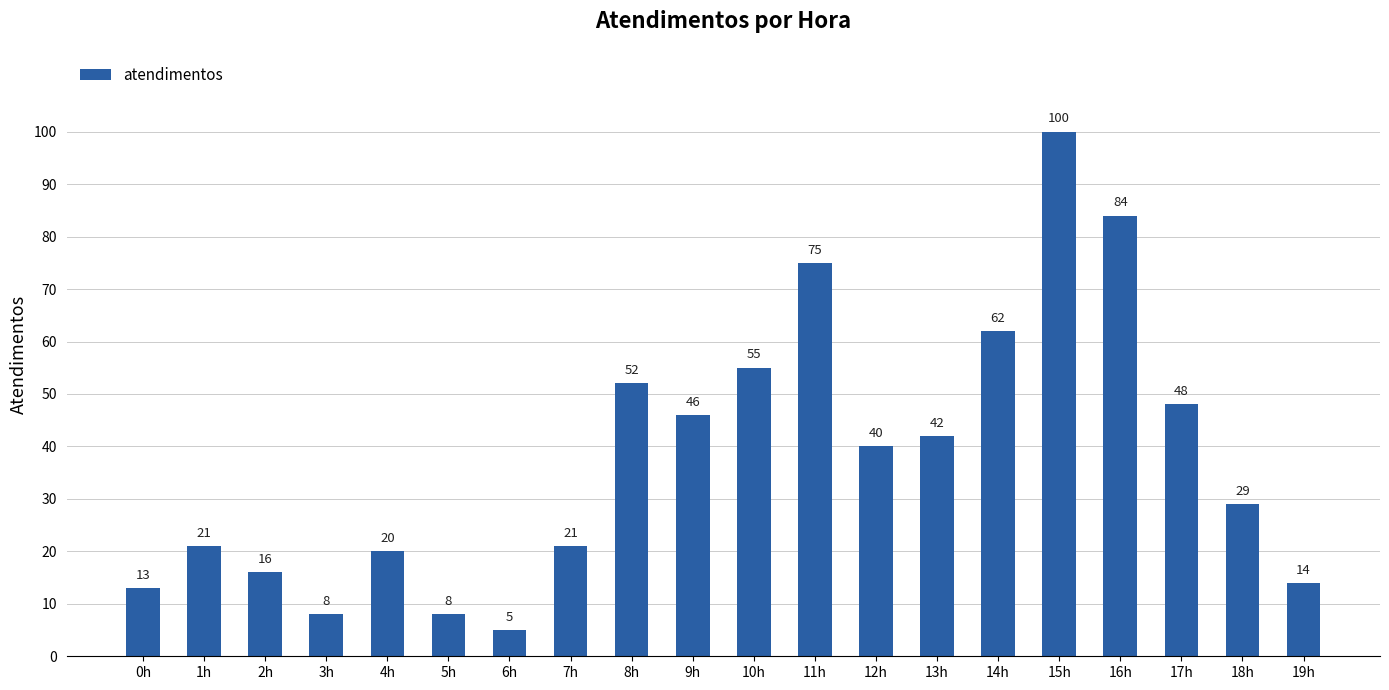

Reading left to right, extract all data points from this chart.

0h=13	1h=21	2h=16	3h=8	4h=20	5h=8	6h=5	7h=21	8h=52	9h=46	10h=55	11h=75	12h=40	13h=42	14h=62	15h=100	16h=84	17h=48	18h=29	19h=14